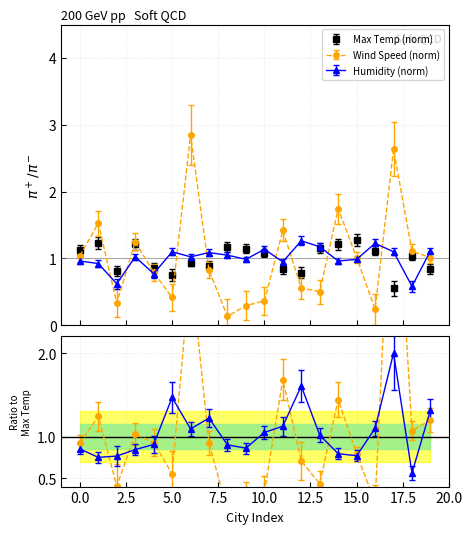

At which category is the sum across all series the highest?

6